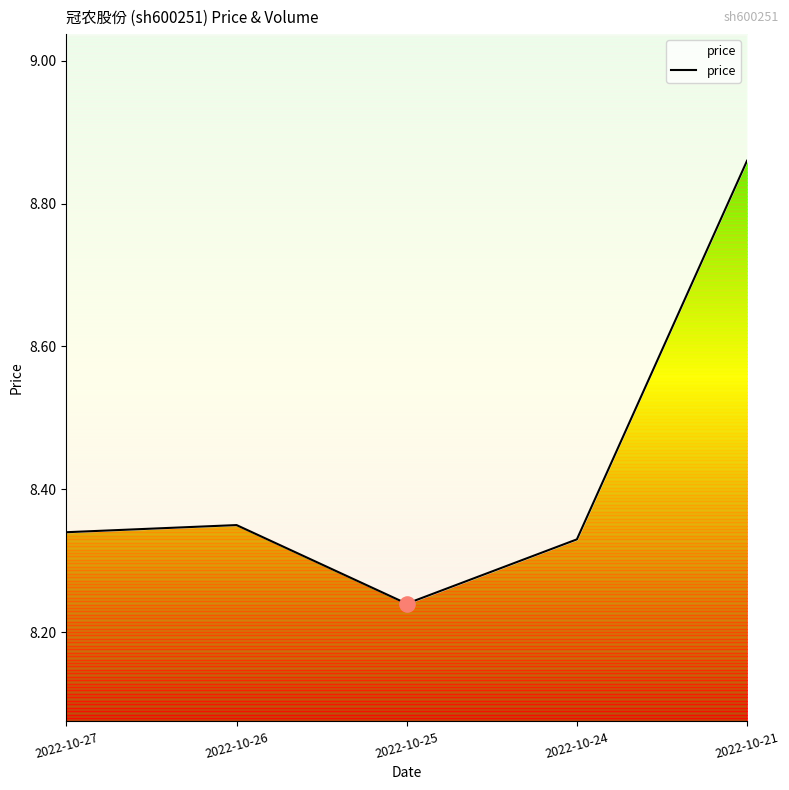

What is the change in value from 2022-10-27 to 2022-10-21?

+0.5